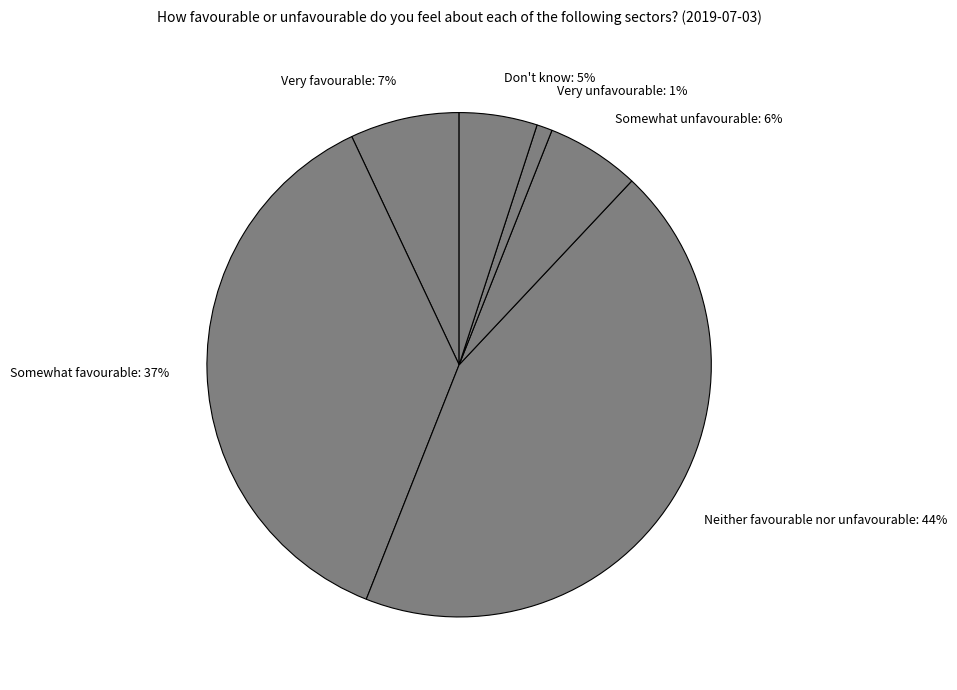

How many segments does this pie chart have?

6